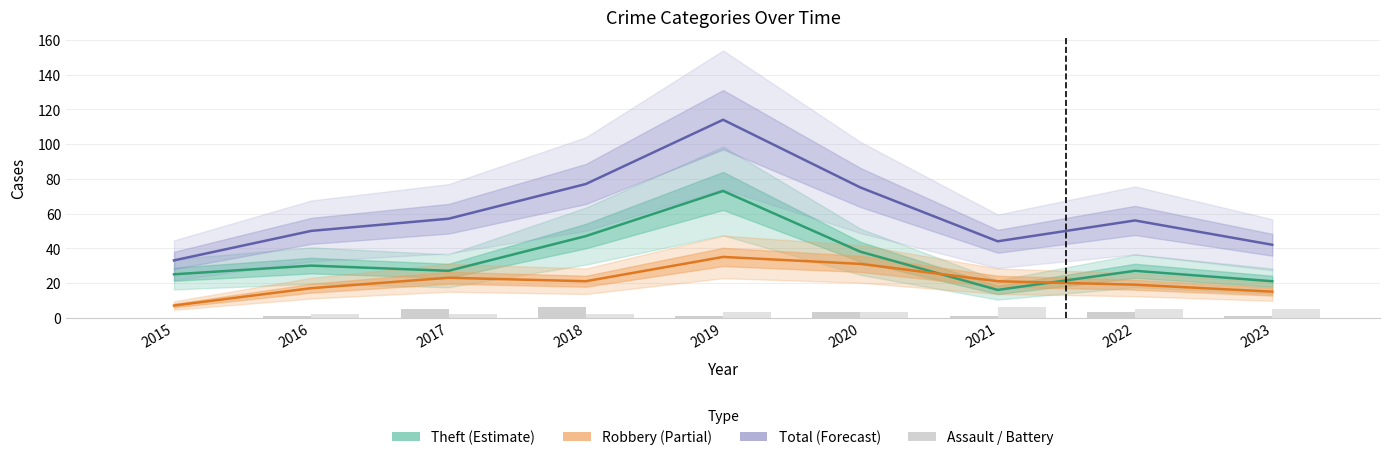

Reading right to left, extract all data points from this chart.

Theft: 2023=21	2022=27	2021=16	2020=38	2019=73	2018=47	2017=27	2016=30	2015=25
Robbery: 2023=15	2022=19	2021=21	2020=31	2019=35	2018=21	2017=23	2016=17	2015=7
Total: 2023=42	2022=56	2021=44	2020=75	2019=114	2018=77	2017=57	2016=50	2015=33
Aggravated Assault: 2023=1	2022=3	2021=1	2020=3	2019=1	2018=6	2017=5	2016=1	2015=0
Aggravated Battery: 2023=5	2022=5	2021=6	2020=3	2019=3	2018=2	2017=2	2016=2	2015=0